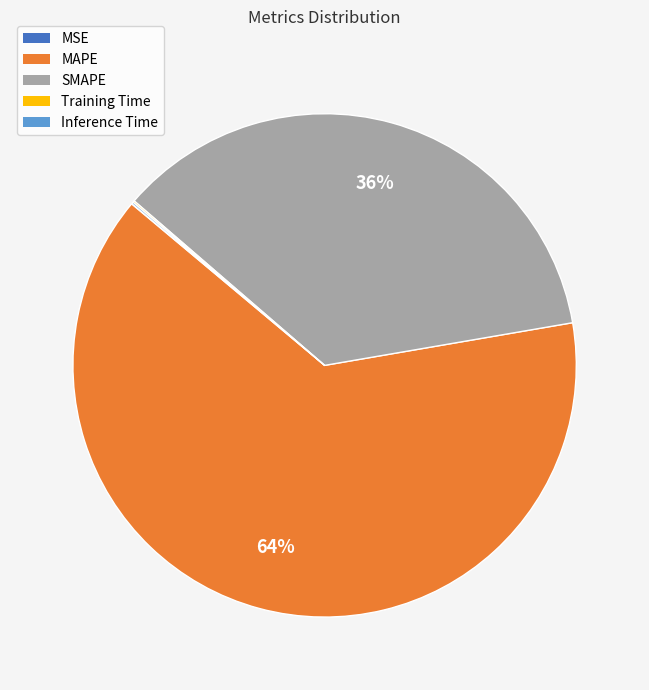

What is the largest slice in the pie chart?

MAPE